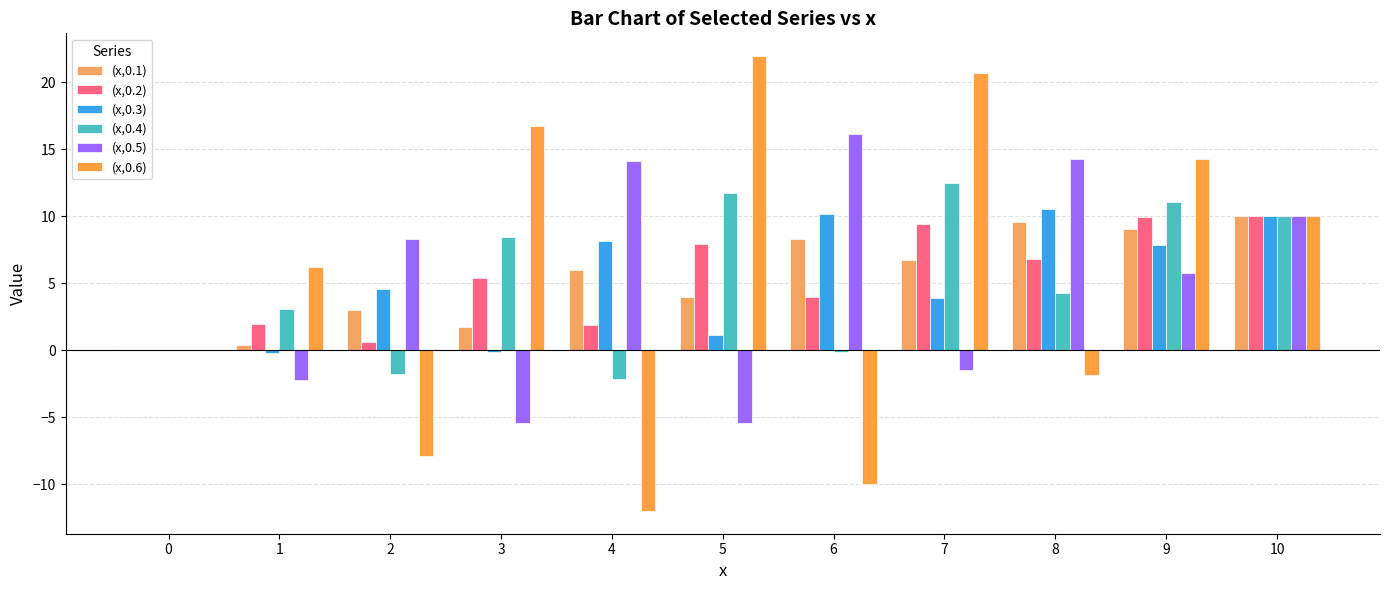

The (x,0.5) series shows 5.8 at 9. True or false?

True